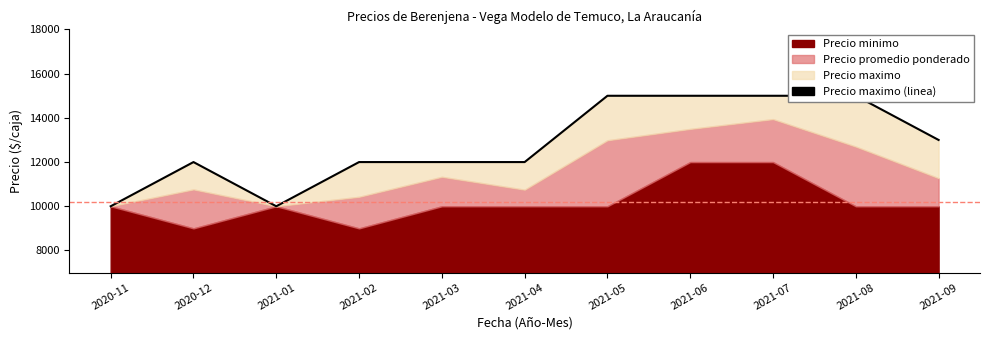

What is the value of the 5th point from the left?

12000